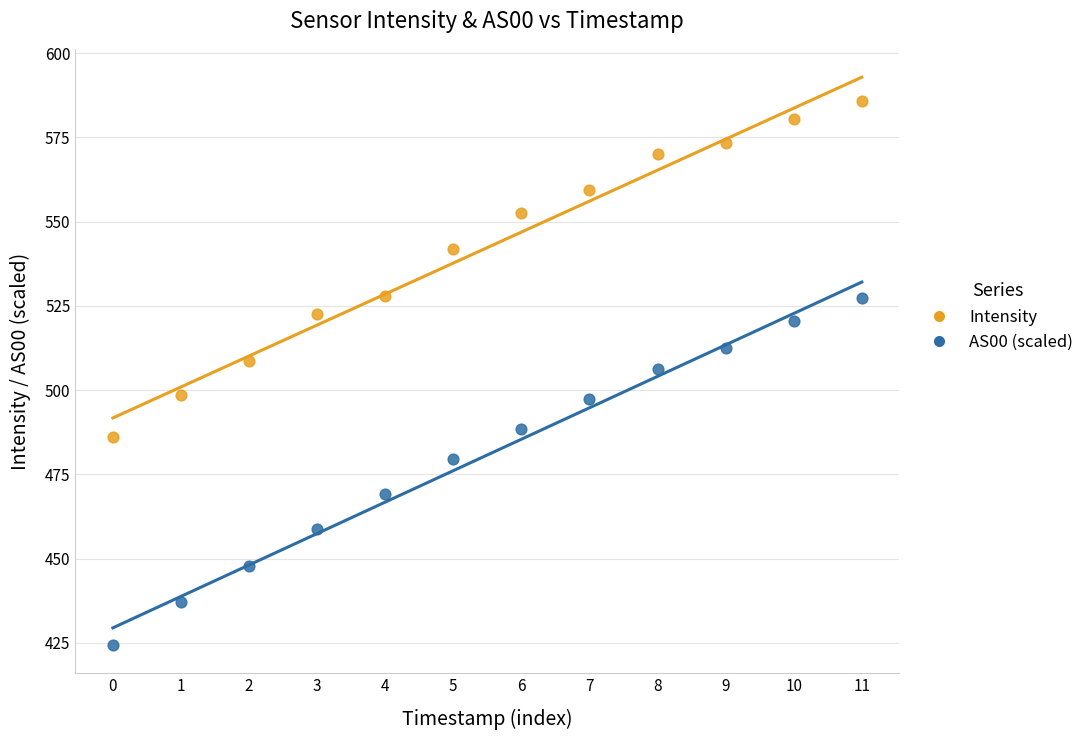

Which series contains the highest Y value?

Intensity